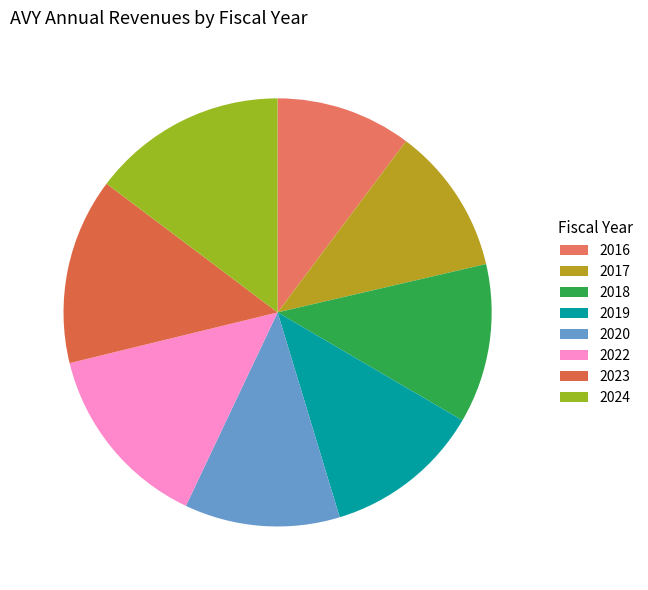

Does 2024 account for over 50% of the chart?

No